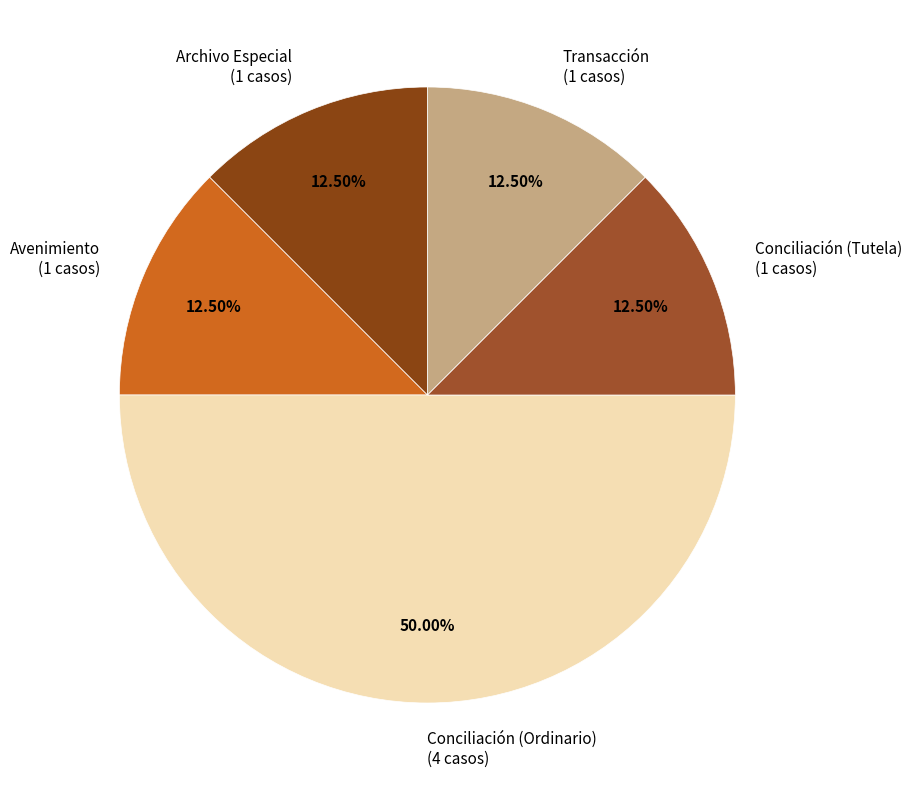

Approximately how many times larger is the value at Transacción (1 casos) compared to Avenimiento (1 casos)?

1.0